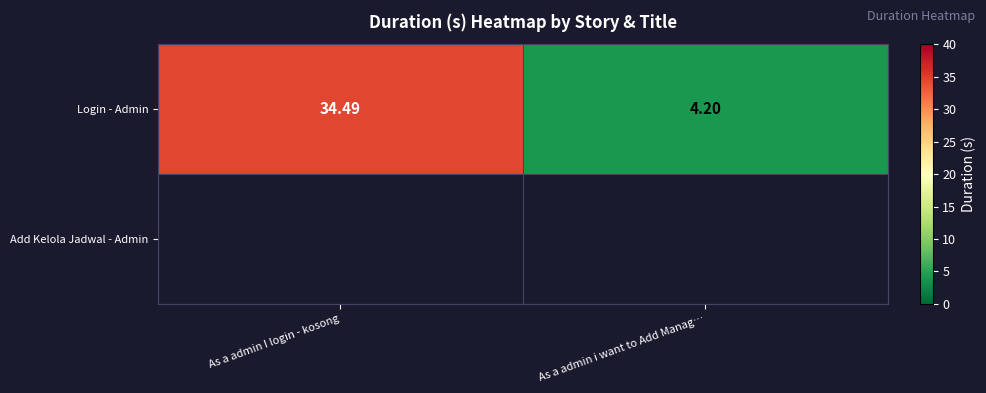

Which category has the highest value across all series?

As a admin I login - kosong